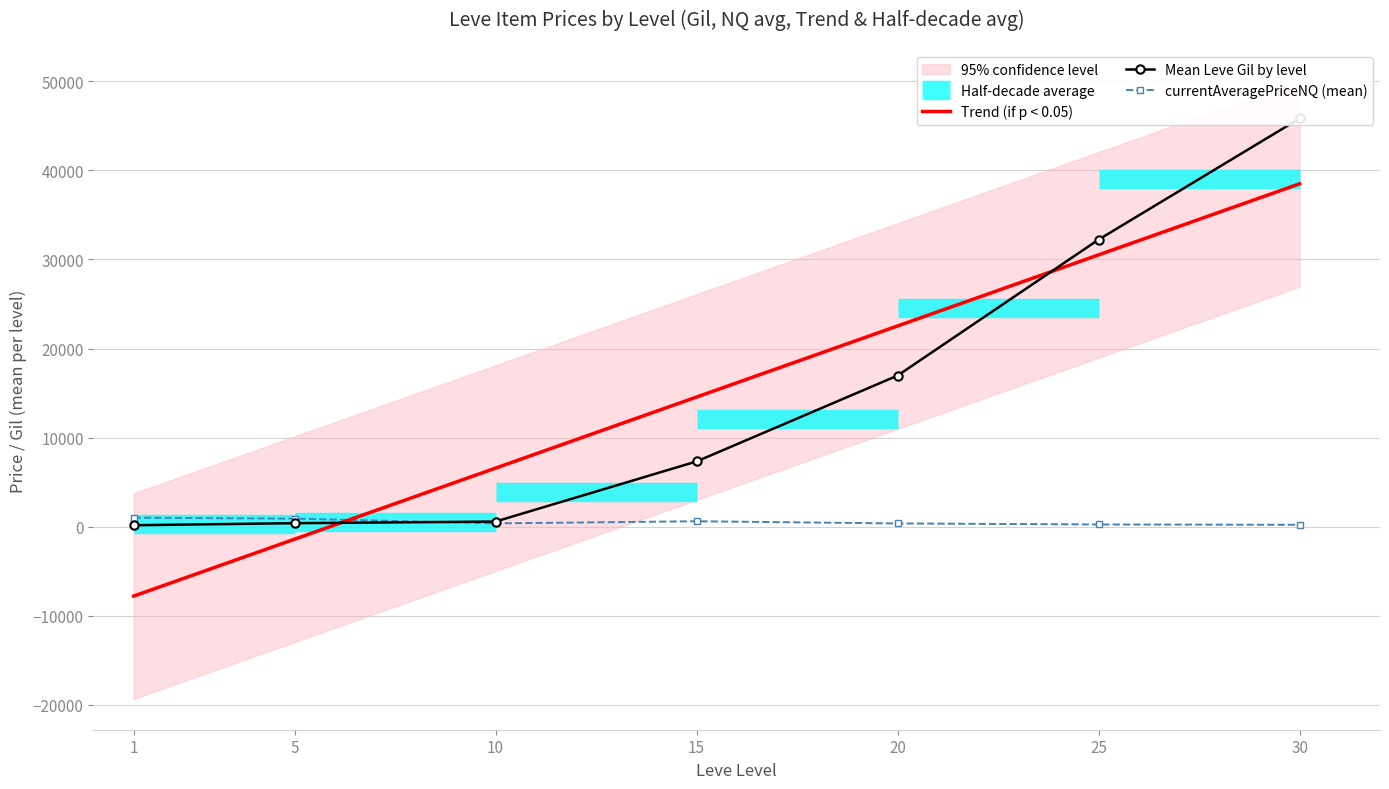

Reading right to left, what are all the values shown in this chart?

Trend (if p < 0.05): 38488.9	30510.2	22531.6	14553.0	6574.3	-1404.3	-7787.2
Mean Leve Gil by level: 45822.5	32225.0	16961.7	7323.3	576.7	393.8	163.5
currentAveragePriceNQ (mean): 213.8	250.7	366.1	609.7	373.0	904.7	1015.3